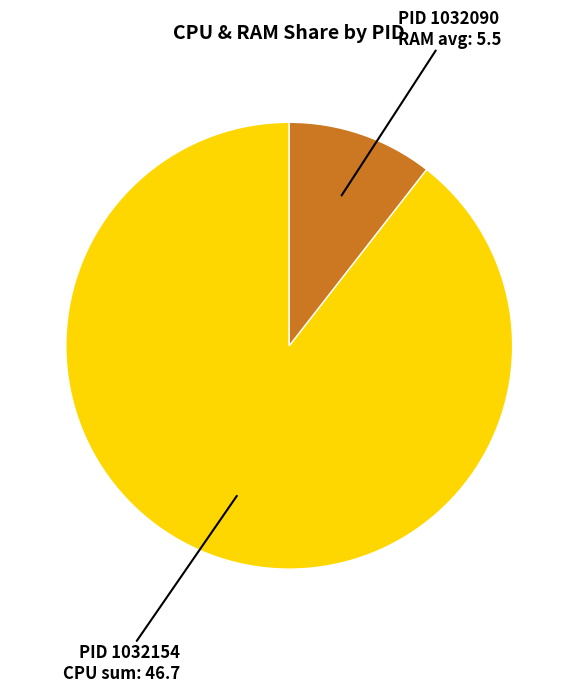

Is the sum of PID 1032090 RAM avg: 5.5 and PID 1032154 CPU sum: 46.7 greater than half?

Yes